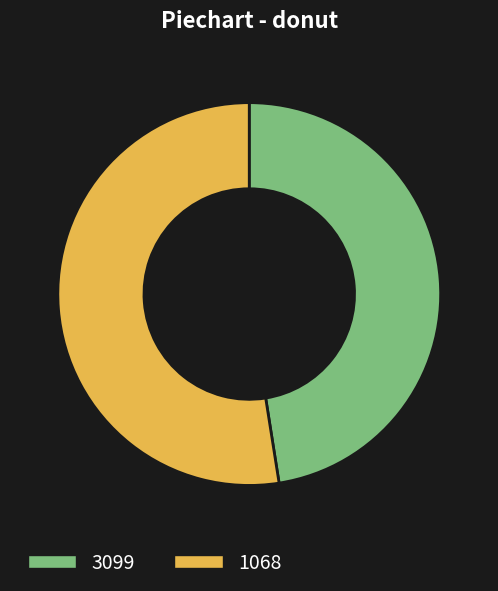

Does any single category account for the majority?

Yes